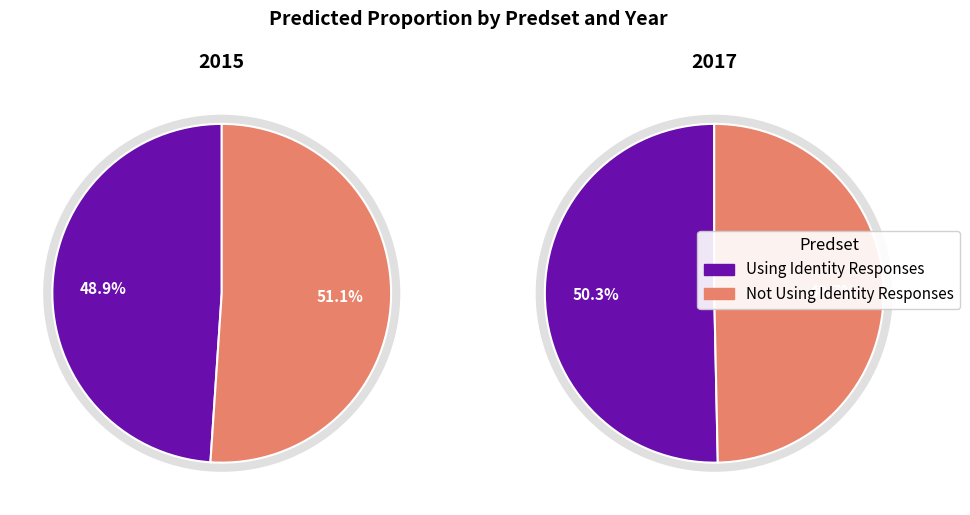

Count the number of slices in the pie.

2